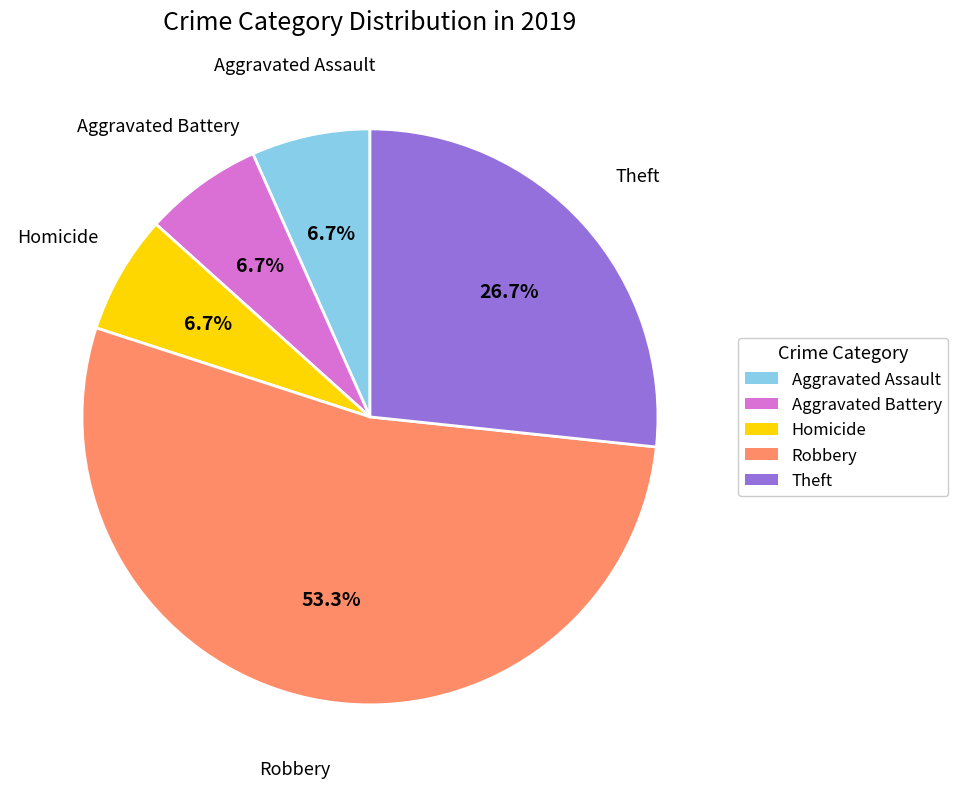

Is there any slice that represents more than half of the pie?

Yes